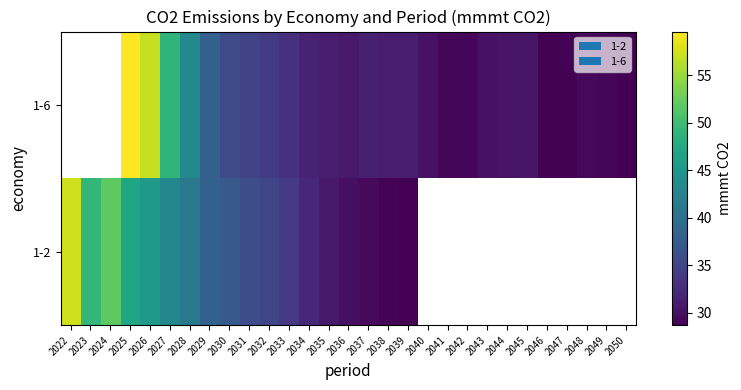

How many distinct data groups are displayed?

2